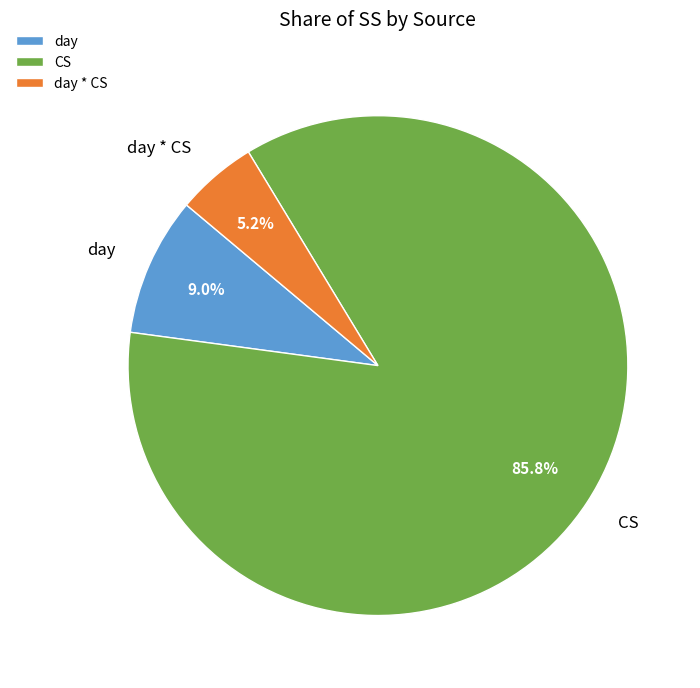

To the nearest percent, what is the combined percentage of day * CS and day?

14%